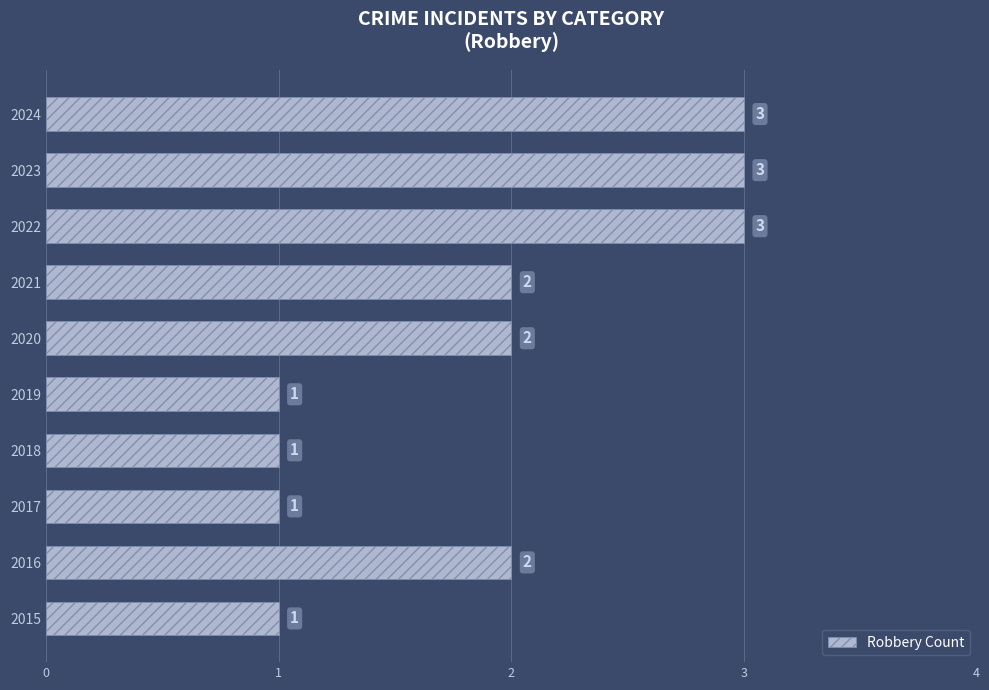

What is the change in value from 2017 to 2022?

+2